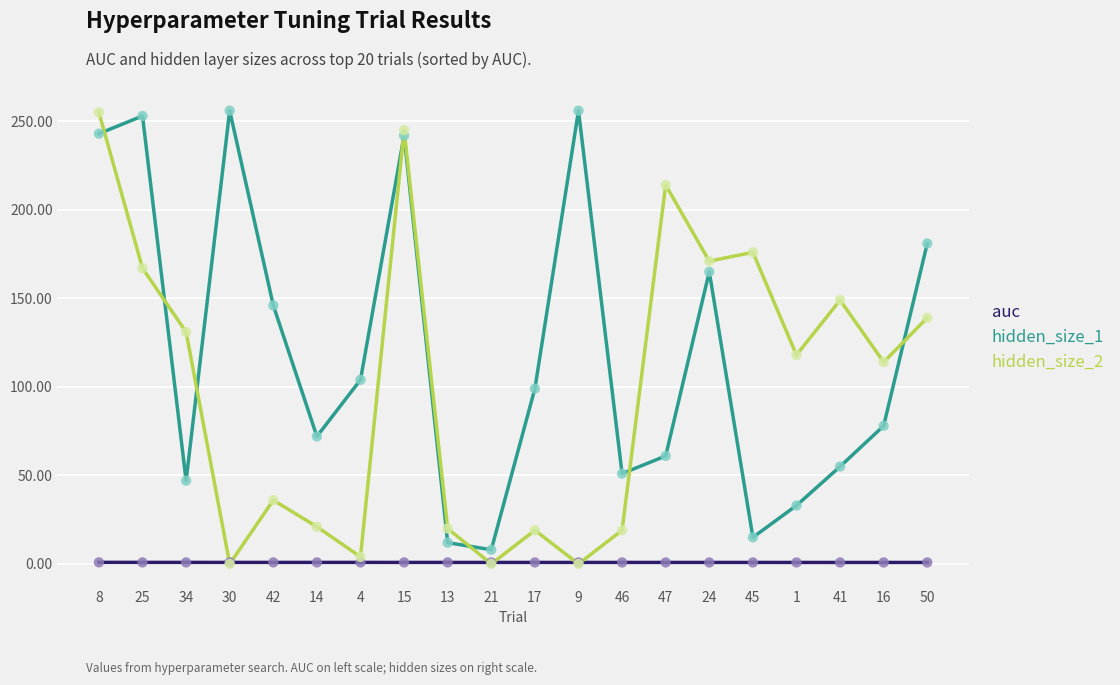

True or false: auc and hidden_size_1 intersect in this chart.

False